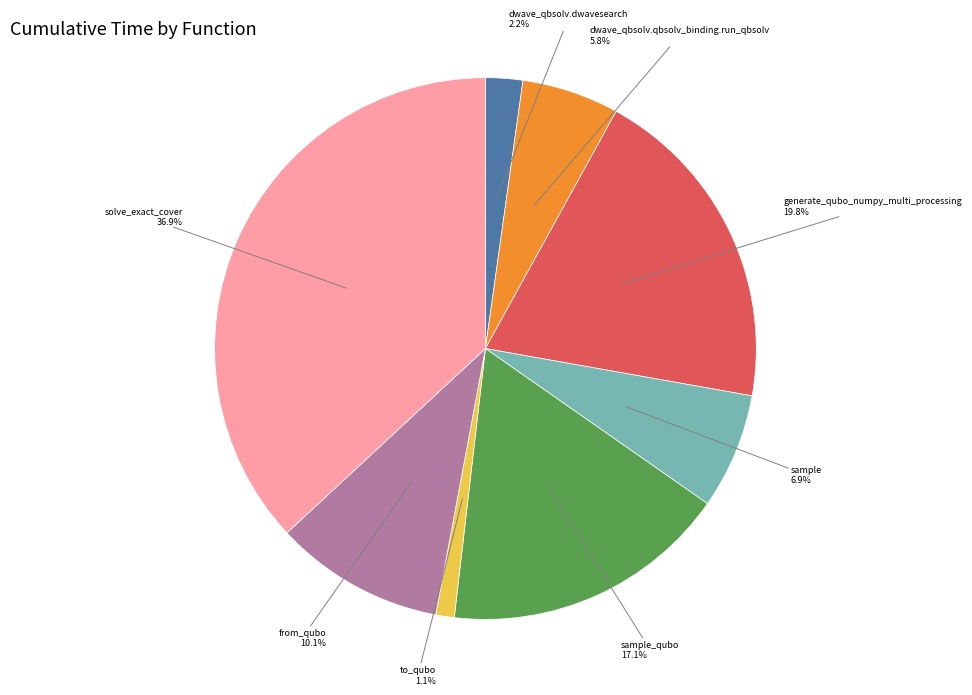

Is there any slice that represents more than half of the pie?

No